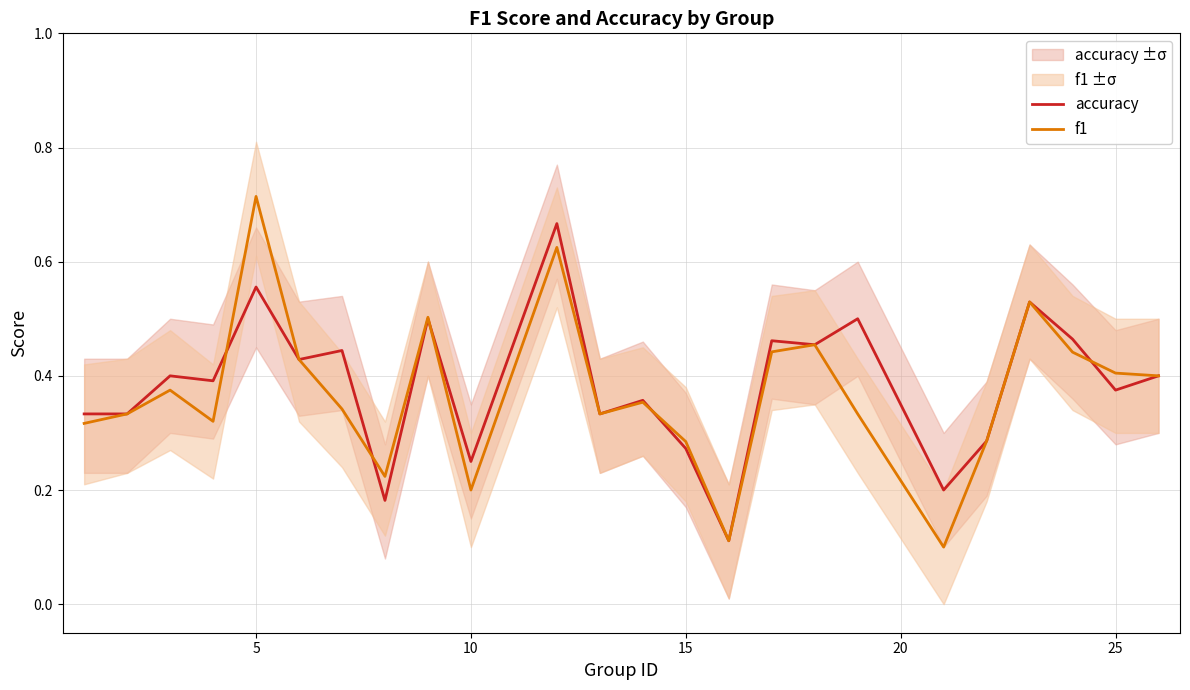

True or false: f1 has a value of 0.2 at 25.

False